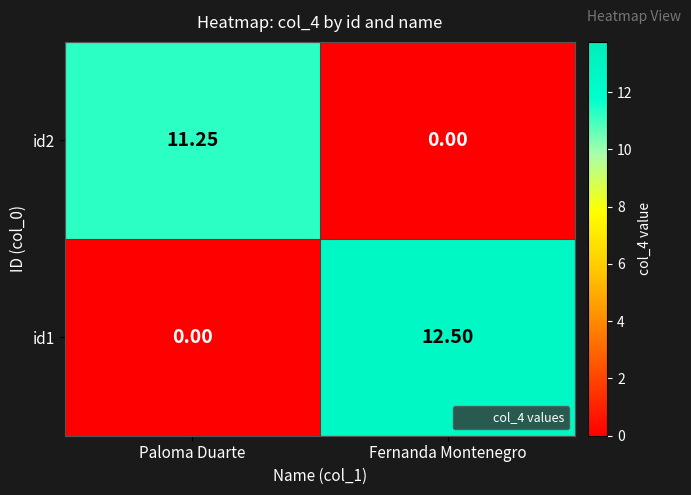

Where does the id2 series first go above 11?

Paloma Duarte